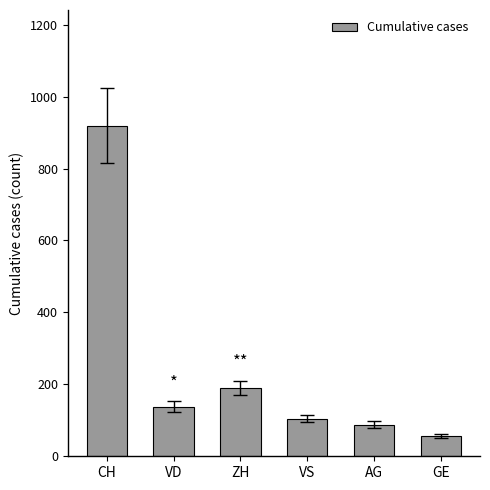

How many categories are shown in the chart?

6